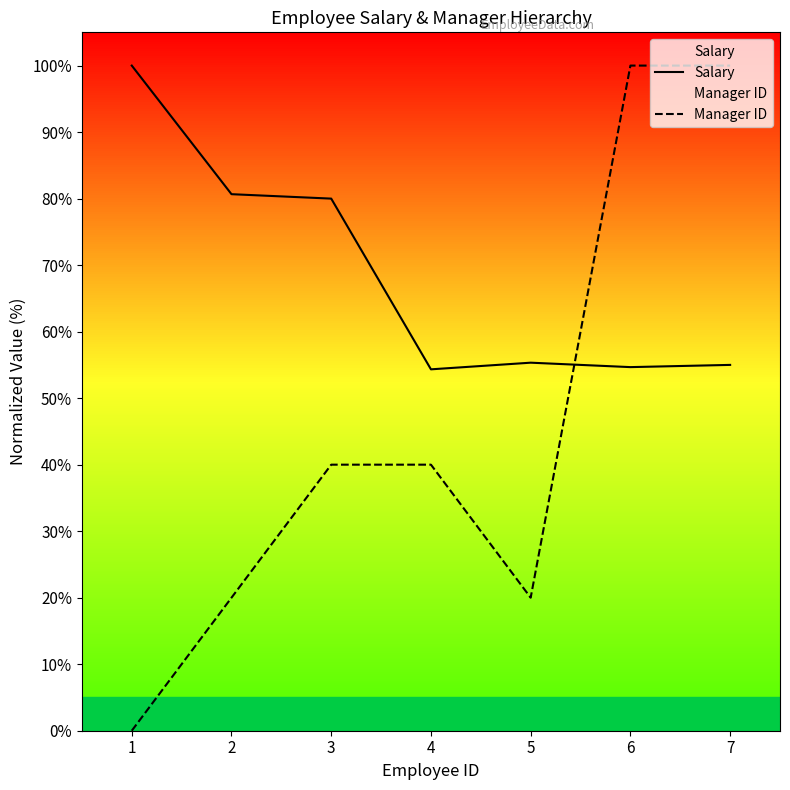

Which category has the lowest value across all series?

1